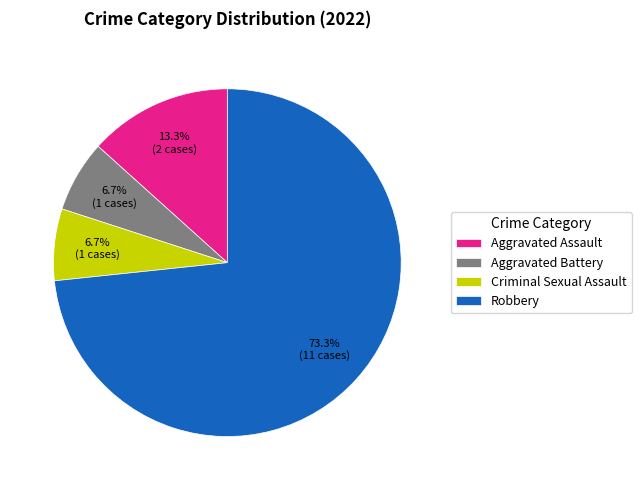

Which category accounts for the majority?

Robbery